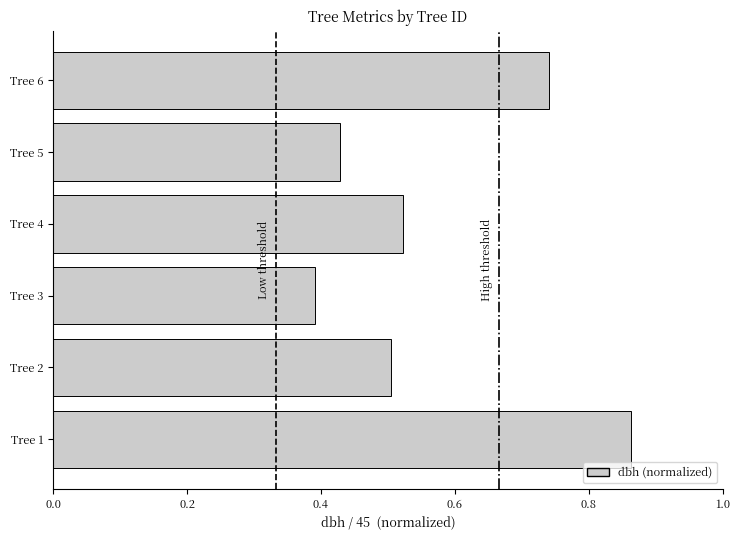

What is the difference between the second highest and minimum values?

0.3